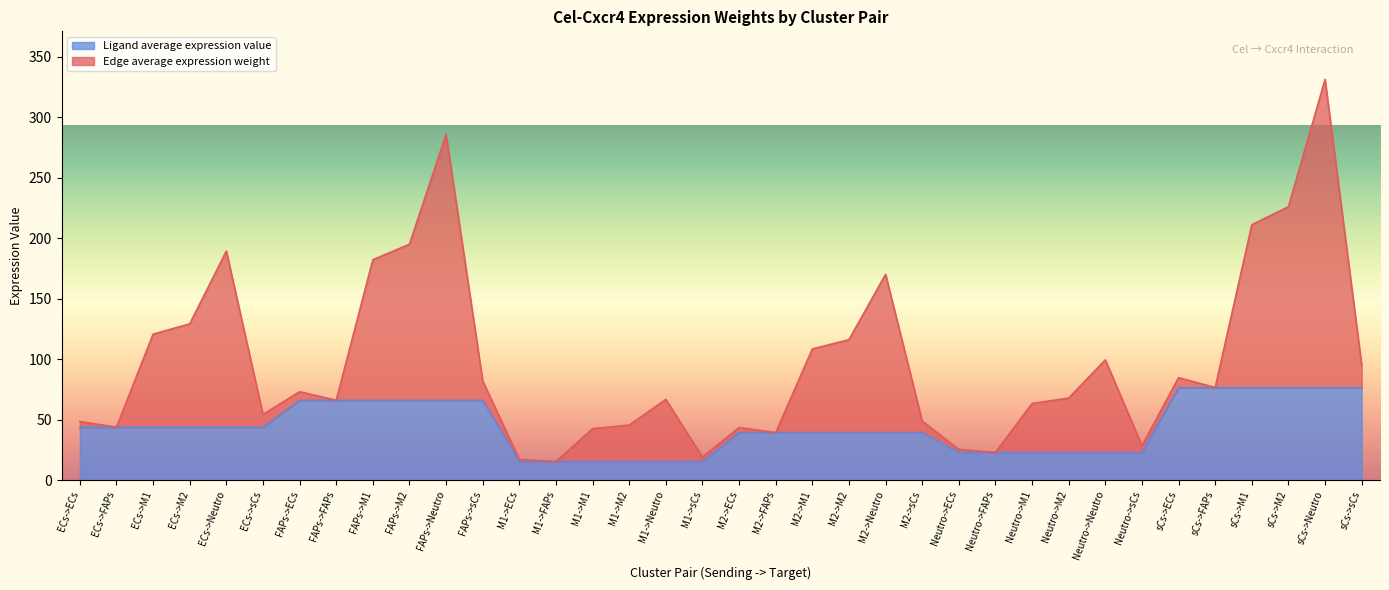

The chart shows a value of 39.3 at M2->ECs. True or false?

True